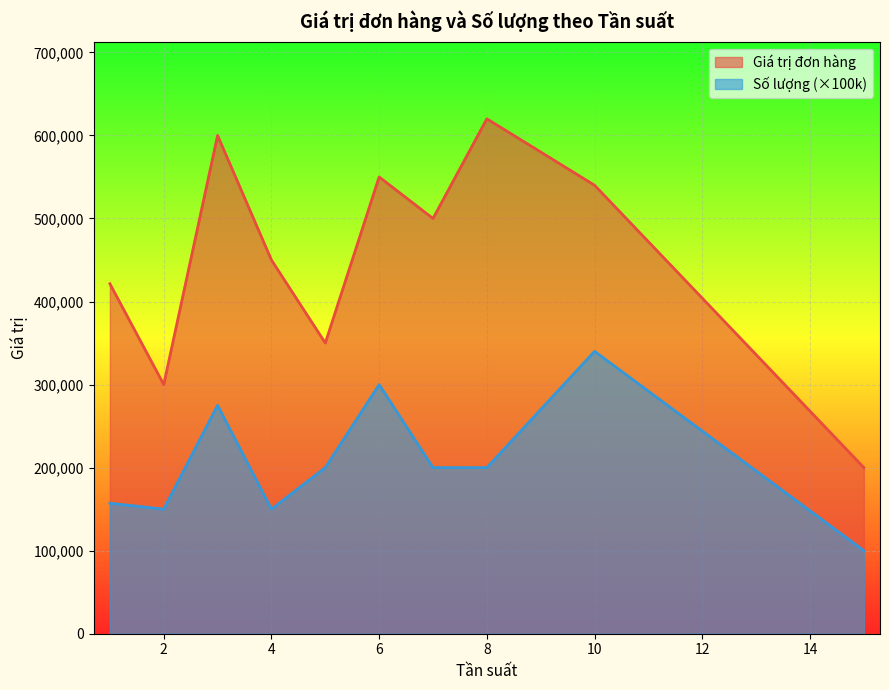

How many interior local peaks does the Giá trị đơn hàng series have?

3